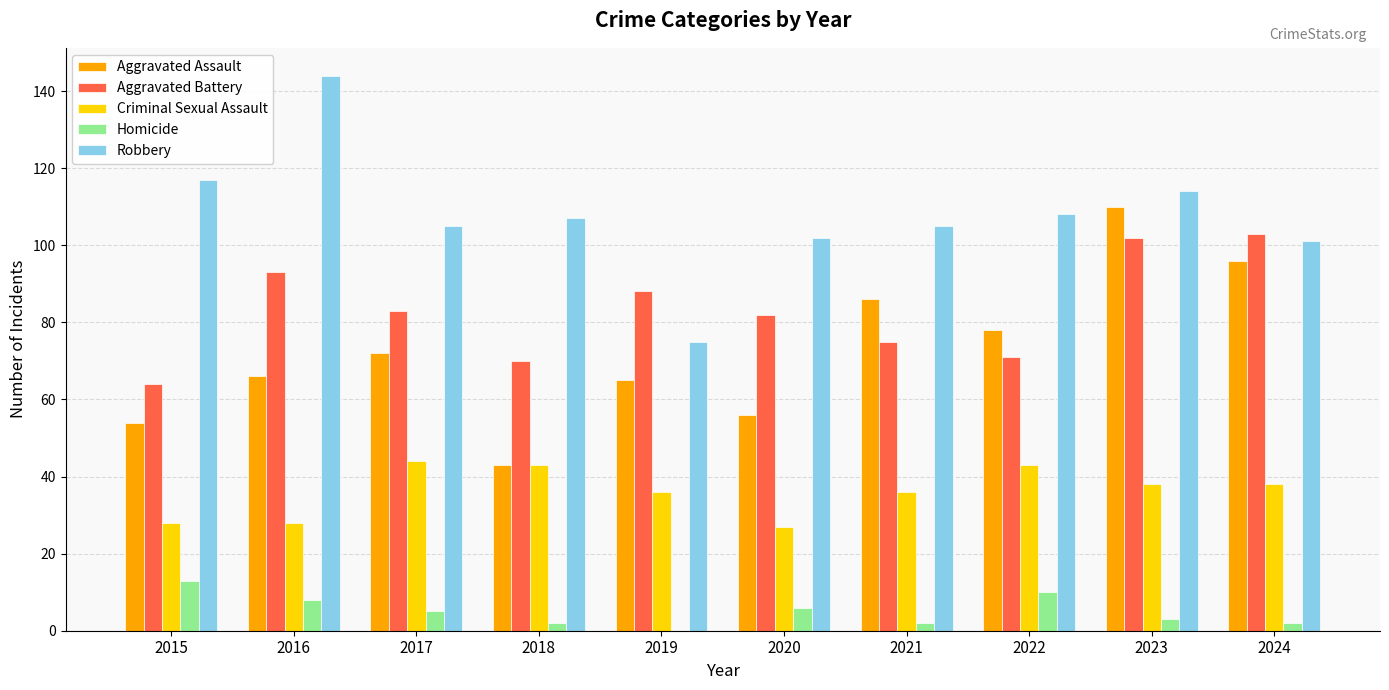

At which category is the sum across all series the highest?

2023